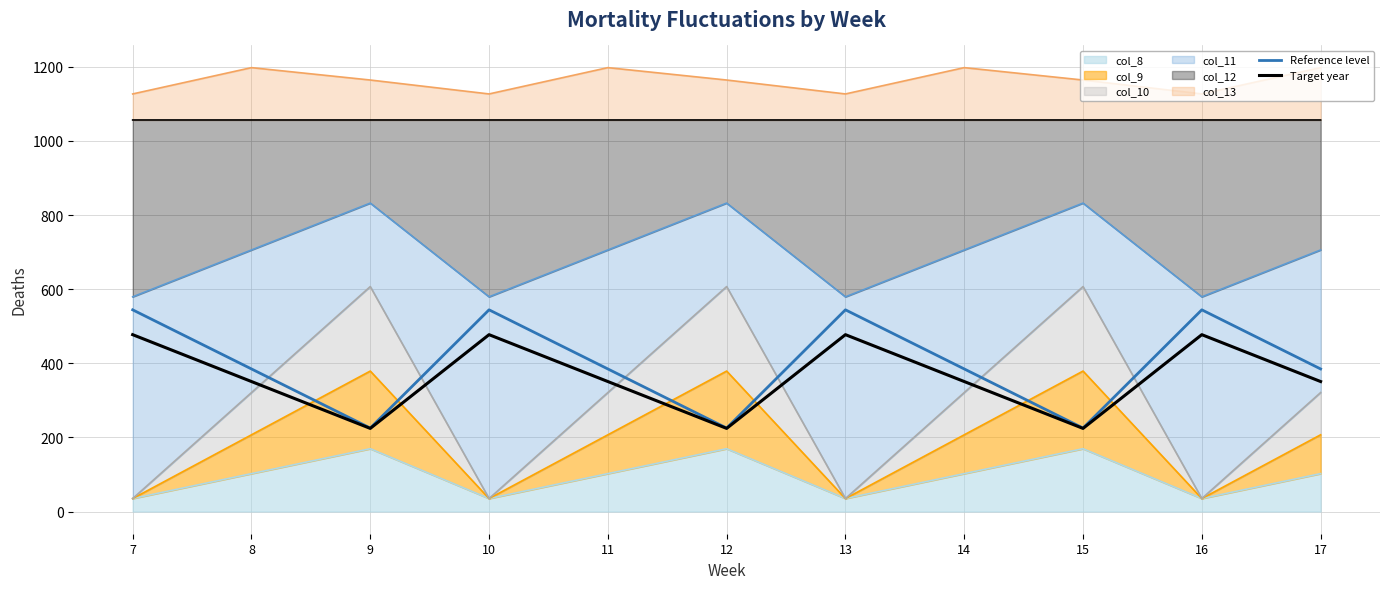

In Reference level, how many points are lower than both neighbors (excluding endpoints)?

3